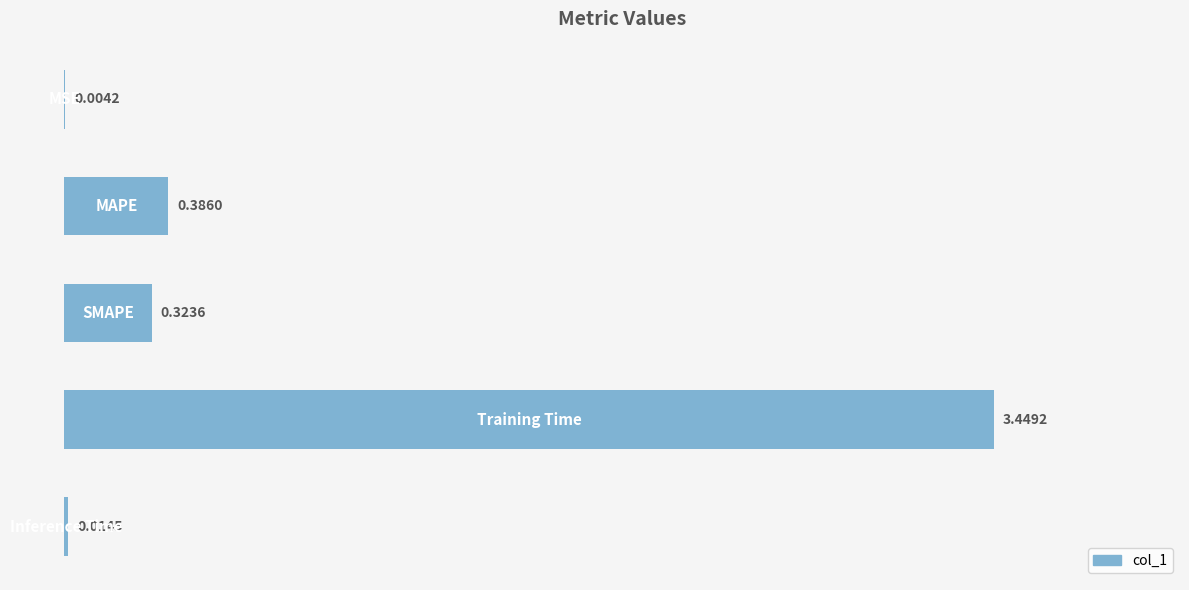

What is the sum of all values?

4.2